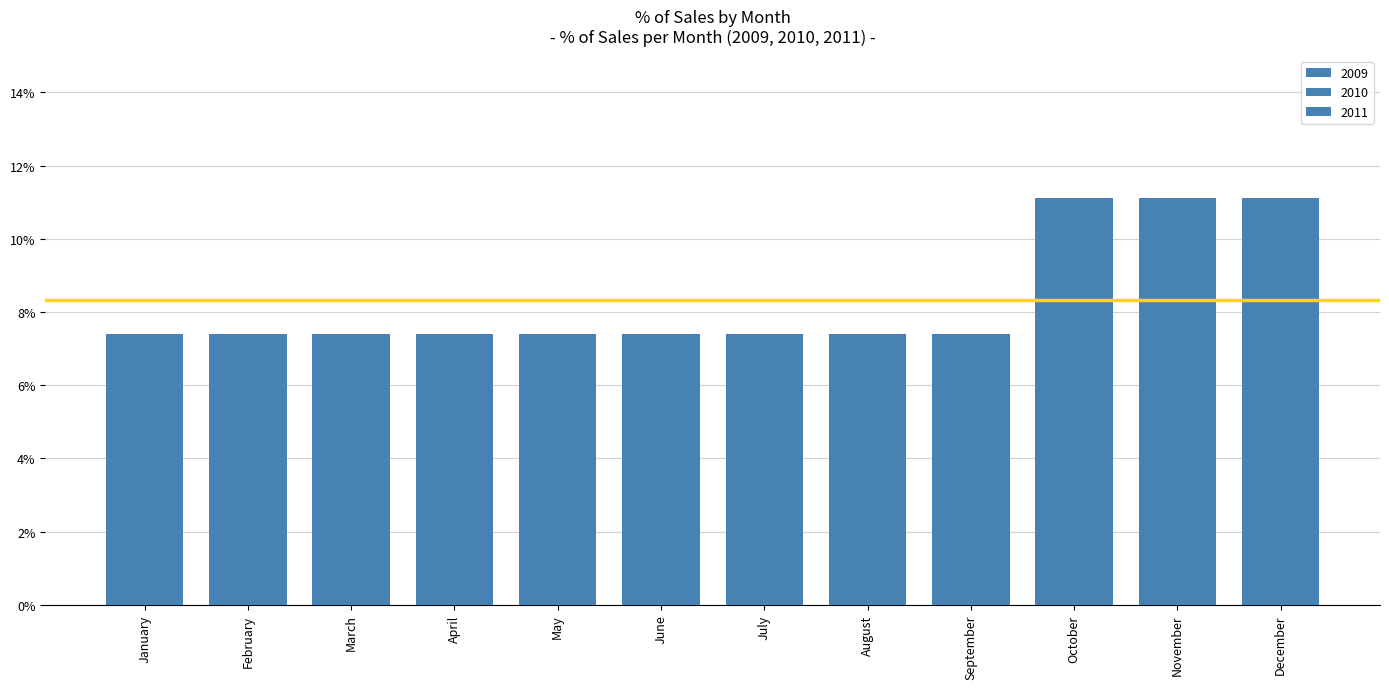

Is it true that 2009 equals 0.1 at September?

True